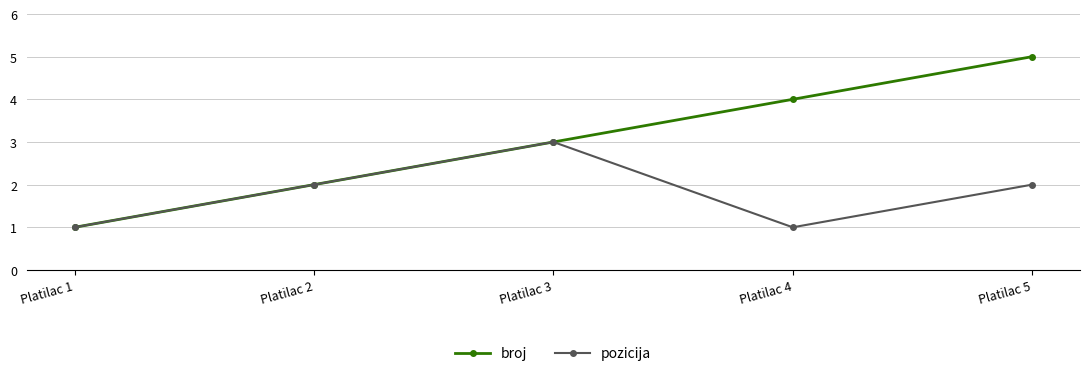

True or false: broj has a value of 5 at Platilac 5.

True